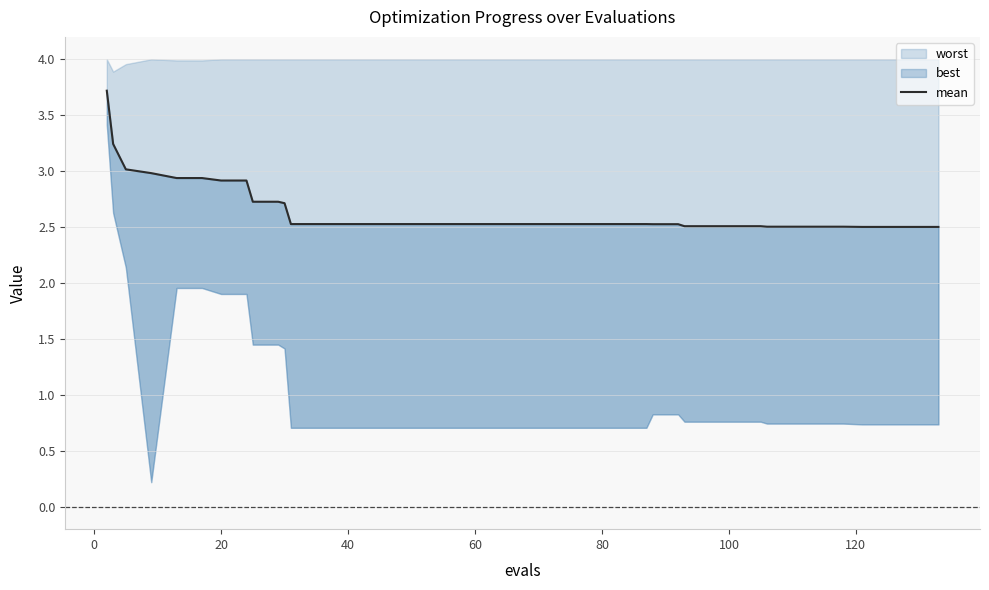

How many data points does each series have?

40